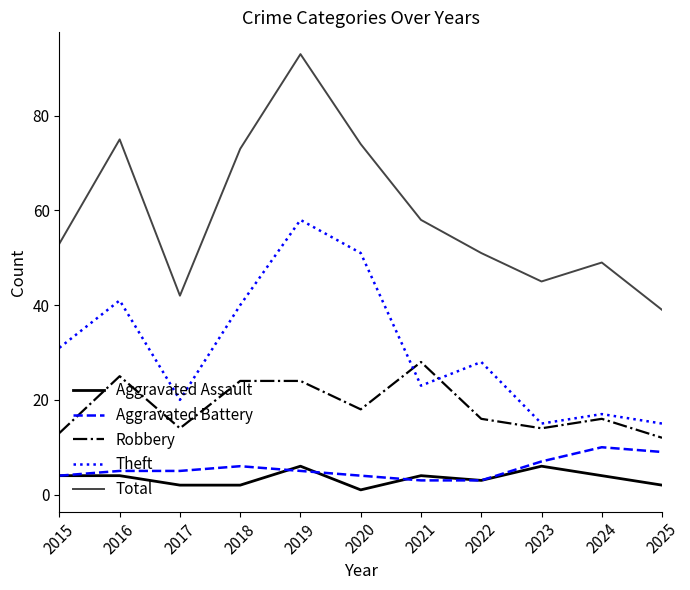

Which series changed the most between 2015 and 2023?

Theft